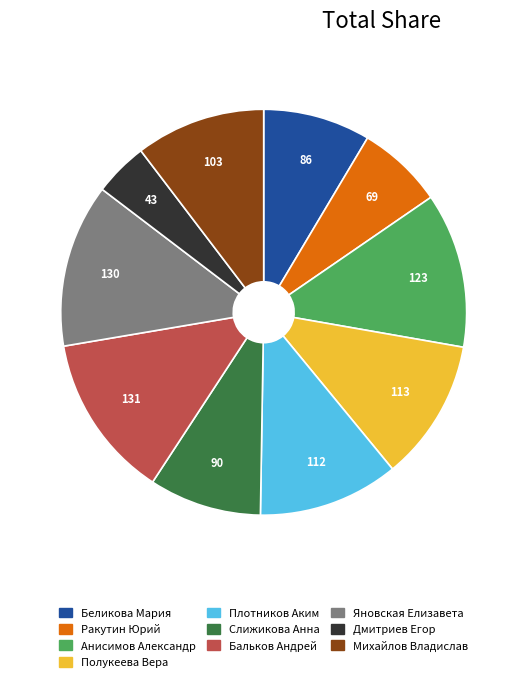

Does Анисимов Александр represent more than half of the total?

No